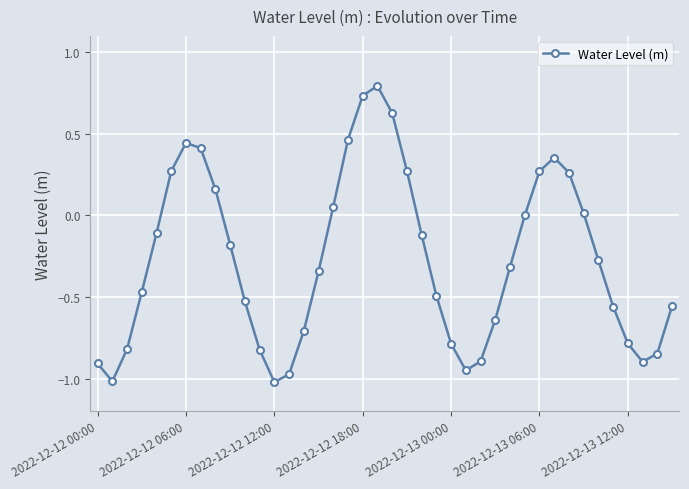

What is the greatest value displayed?

0.8